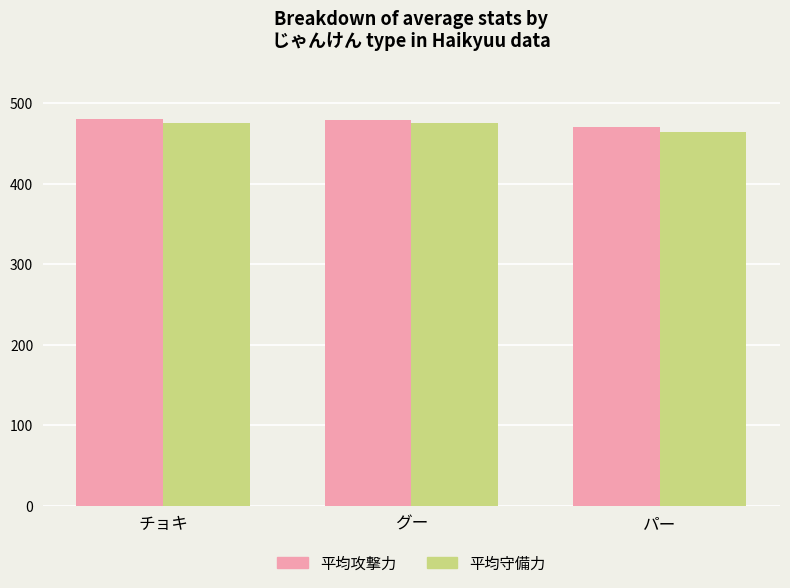

What is the lowest value of the 平均攻撃力 series?

471.1